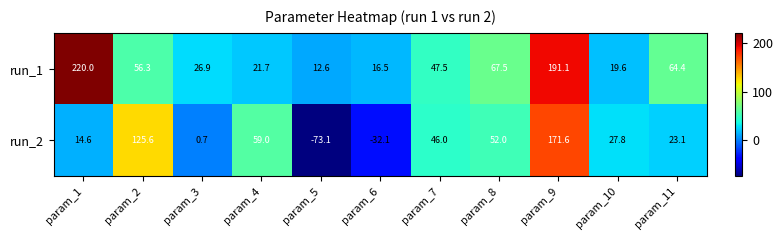

What is the spread (max minus min) of values at param_7?

1.5